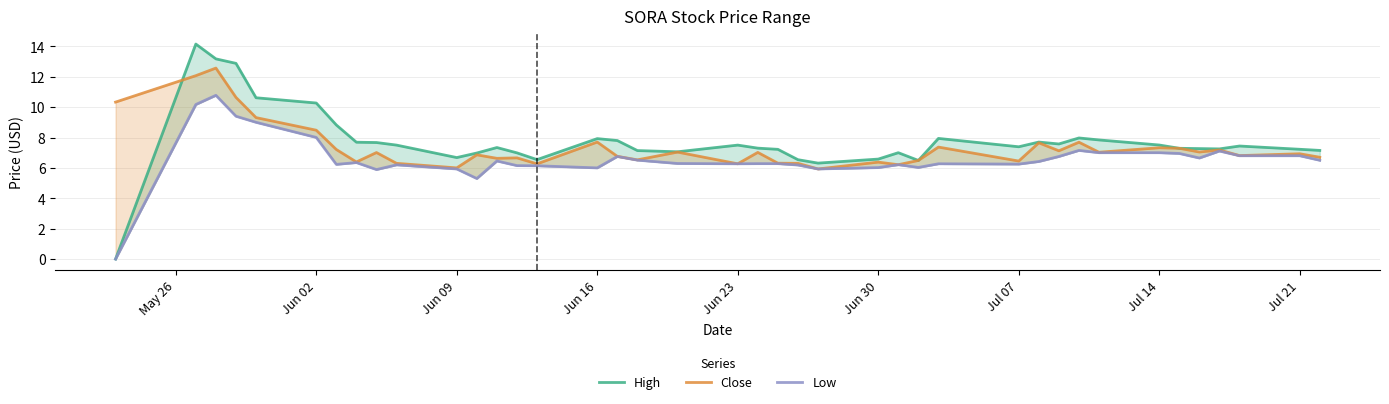

How many interior local valleys does the High series have?

8